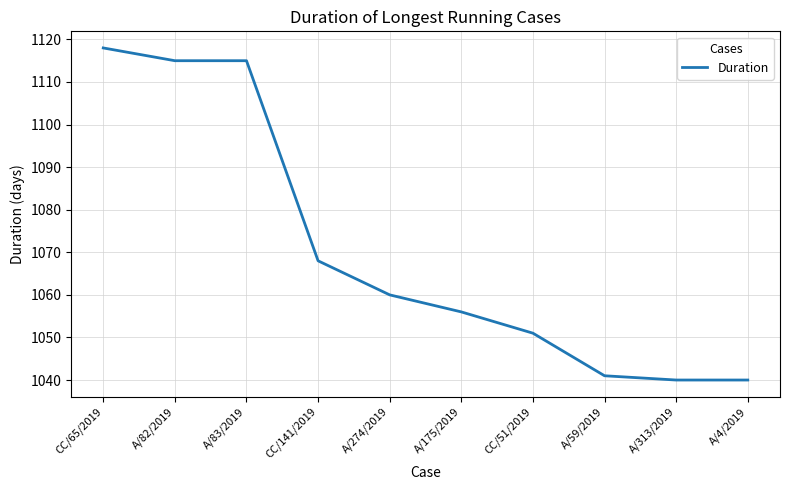

What is the difference between the maximum and minimum values?

78